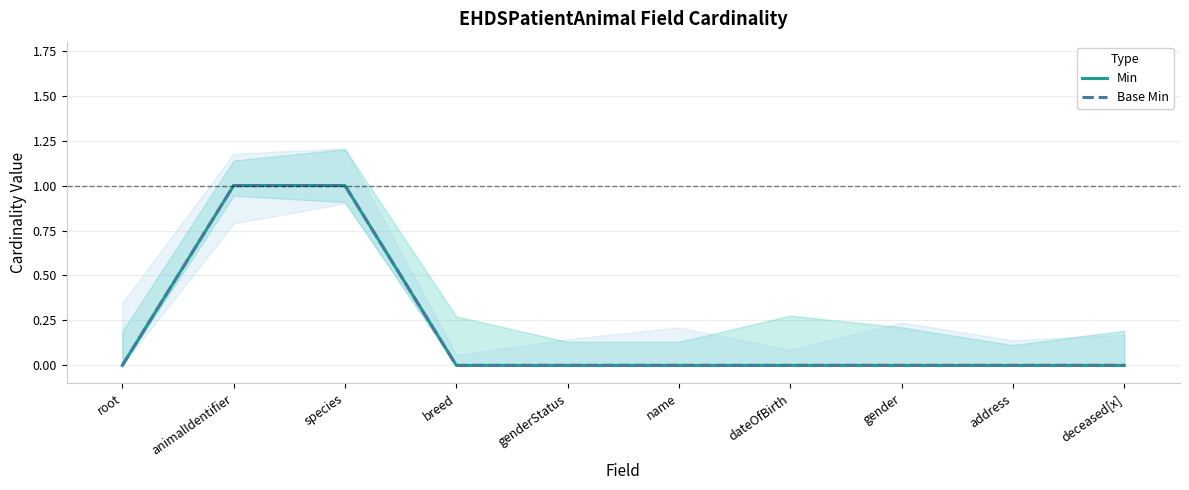

At how many categories does at least one series exceed 0?

2